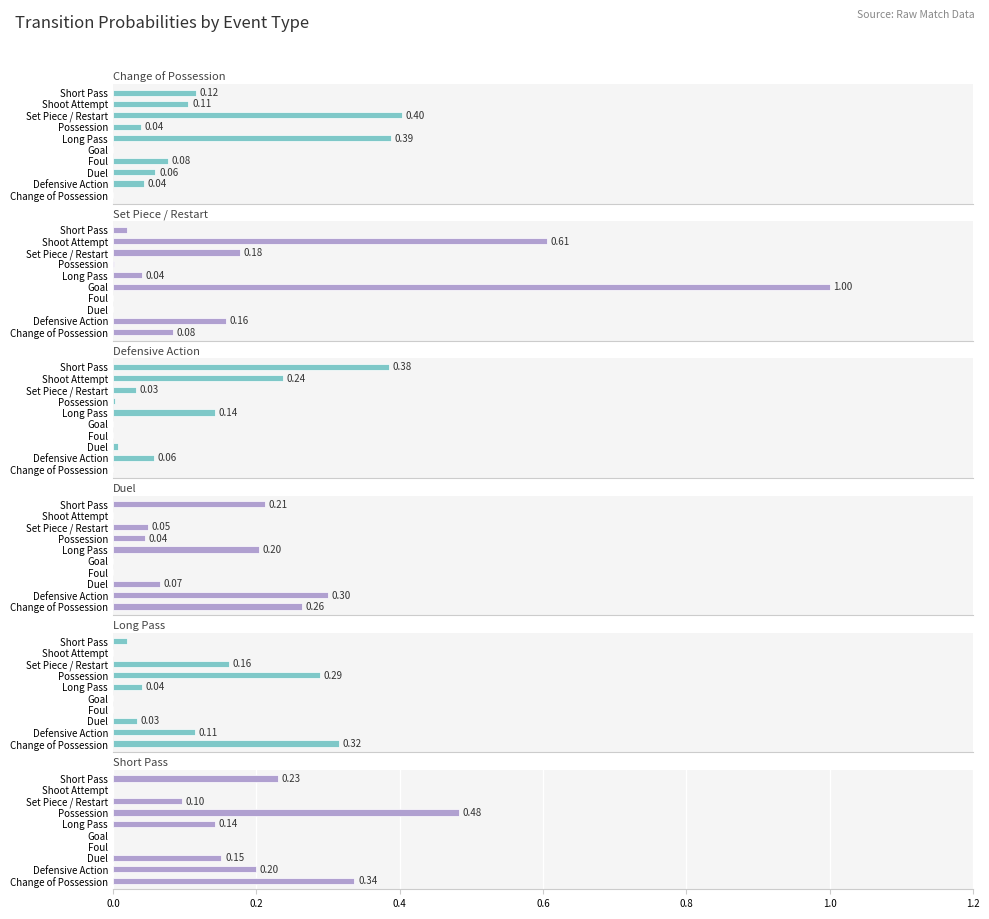

Is the value of Defensive Action at Defensive Action greater than the value of Change of Possession at Set Piece / Restart?

No